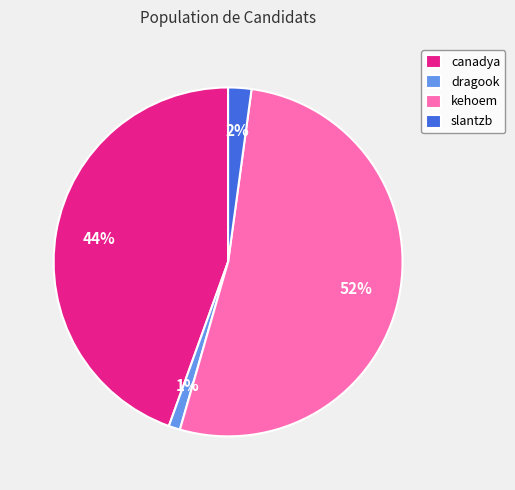

Does kehoem represent more than half of the total?

Yes